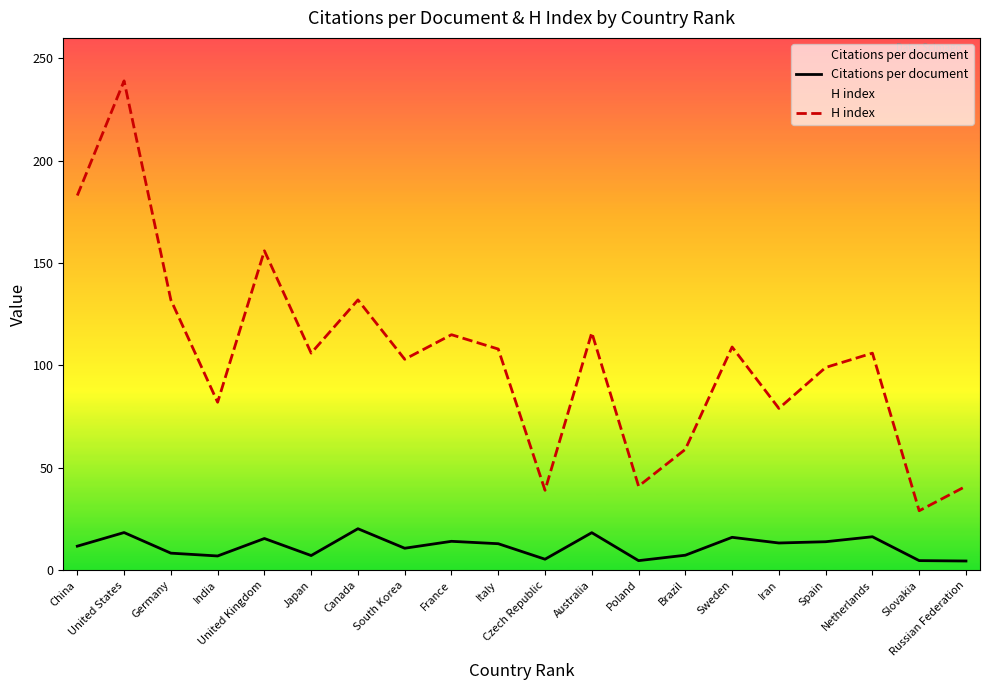

Which category has the highest value in the H index series?

United States